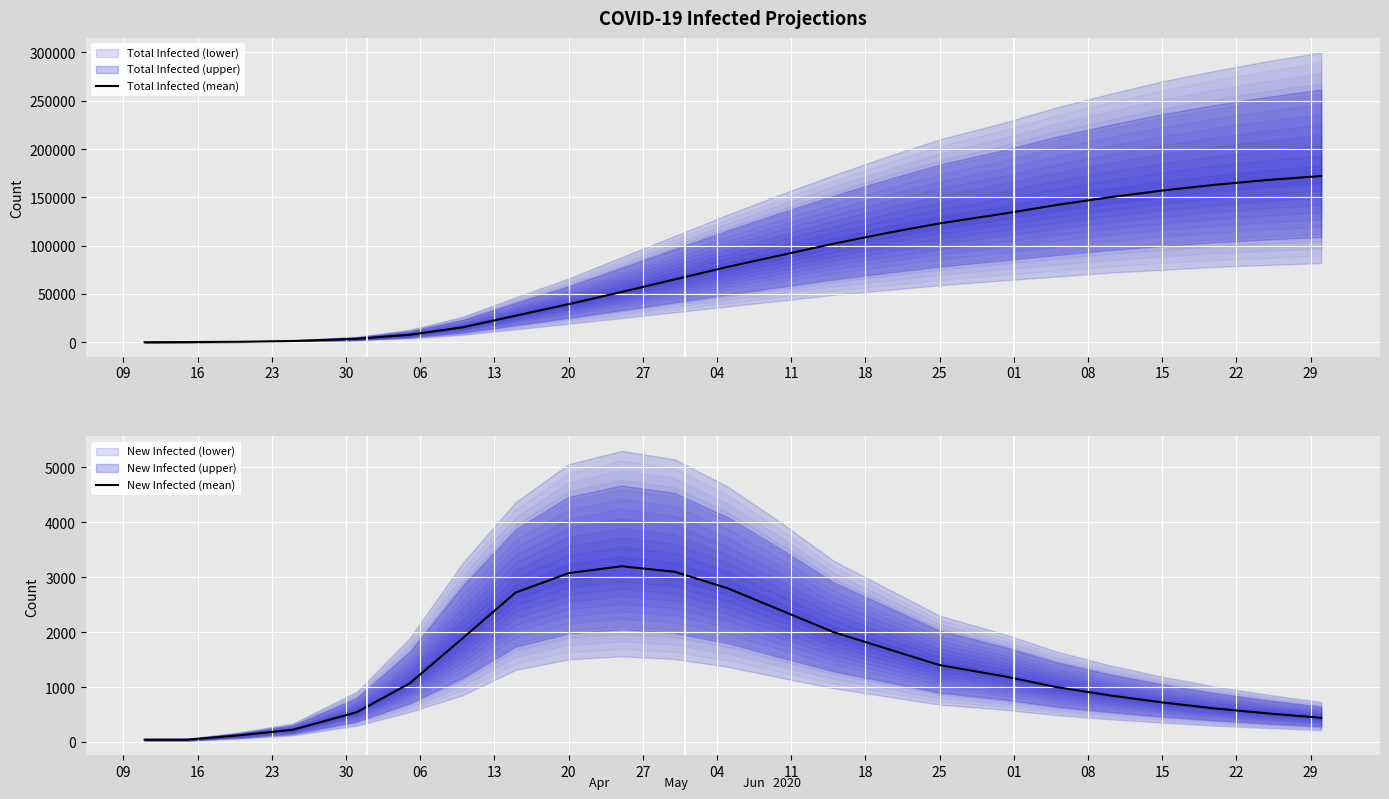

The value of Total Infected (mean) at 15 is 176835. True or false?

False